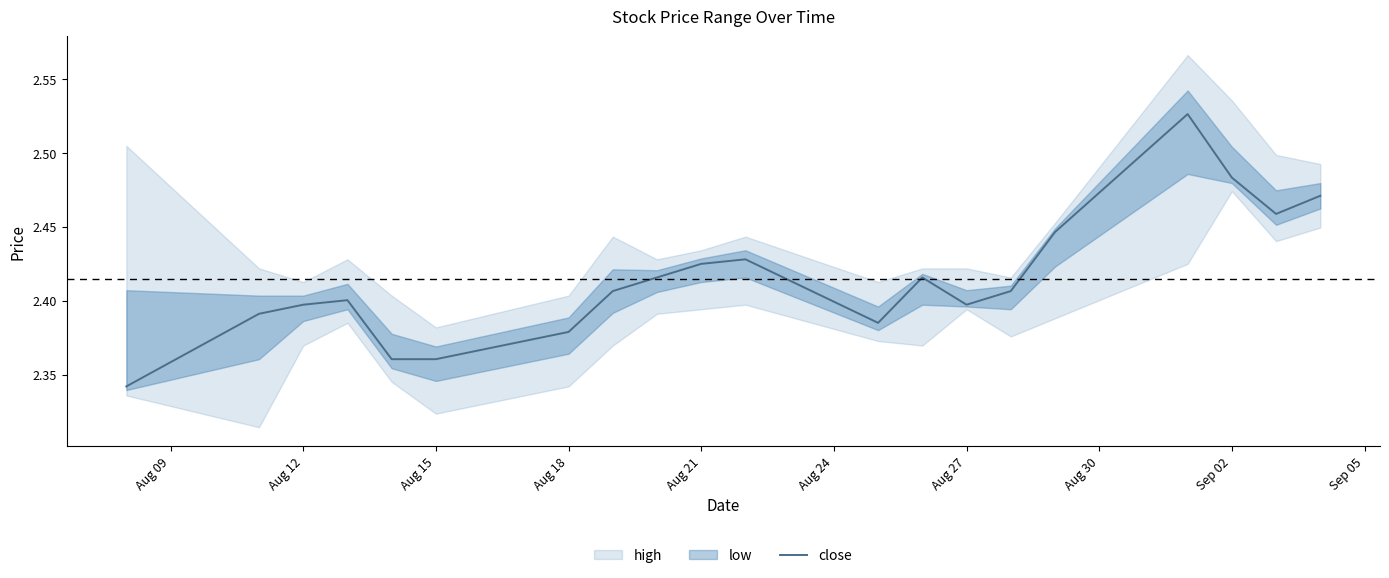

Is this an area chart (filled region under the line)?

No